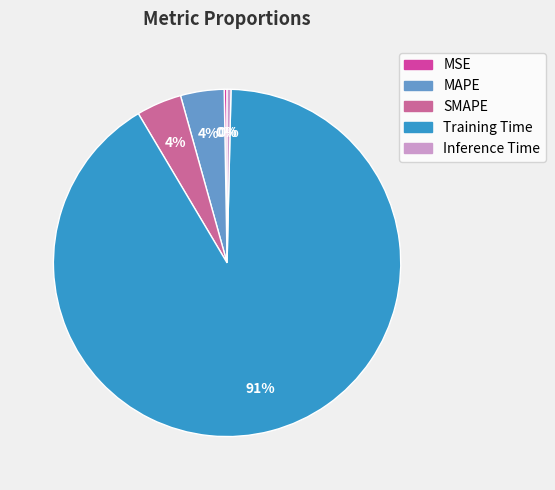

Which category has the biggest portion of the pie?

Training Time